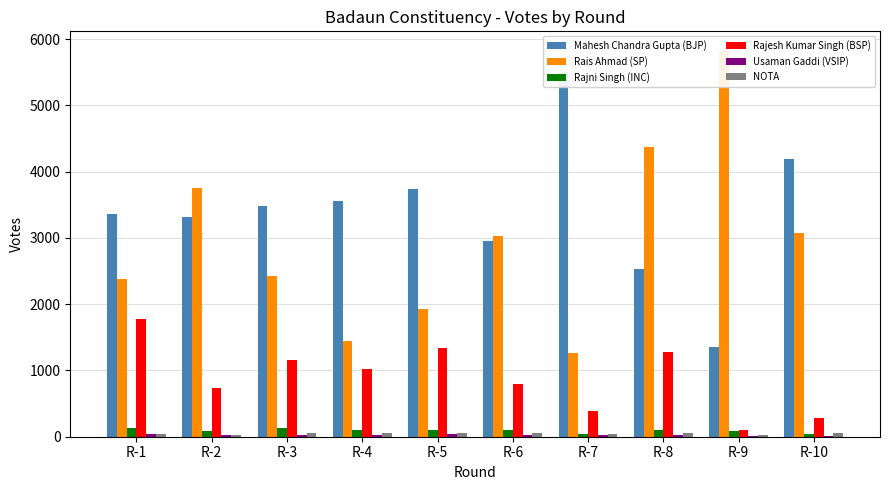

Reading left to right, extract all data points from this chart.

Mahesh Chandra Gupta (BJP): R-1=3365	R-2=3315	R-3=3486	R-4=3562	R-5=3737	R-6=2961	R-7=5502	R-8=2536	R-9=1357	R-10=4199
Rais Ahmad (SP): R-1=2383	R-2=3752	R-3=2426	R-4=1451	R-5=1928	R-6=3033	R-7=1267	R-8=4370	R-9=5828	R-10=3075
Rajni Singh (INC): R-1=135	R-2=80	R-3=132	R-4=98	R-5=96	R-6=108	R-7=44	R-8=105	R-9=79	R-10=39
Rajesh Kumar Singh (BSP): R-1=1783	R-2=743	R-3=1160	R-4=1021	R-5=1337	R-6=802	R-7=392	R-8=1284	R-9=102	R-10=276
Usaman Gaddi (VSIP): R-1=39	R-2=28	R-3=33	R-4=23	R-5=36	R-6=33	R-7=25	R-8=21	R-9=12	R-10=9
NOTA: R-1=47	R-2=33	R-3=61	R-4=53	R-5=54	R-6=51	R-7=37	R-8=52	R-9=24	R-10=49